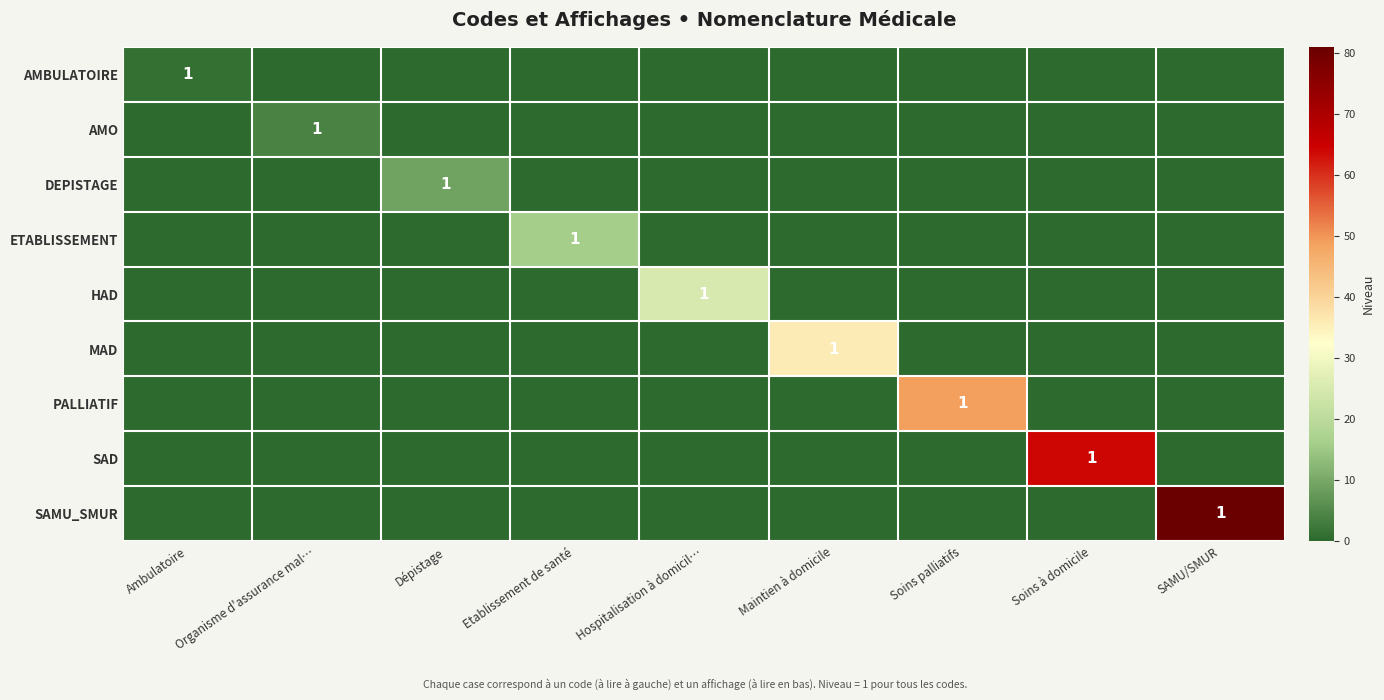

The value of PALLIATIF at Soins palliatifs is 1. True or false?

True